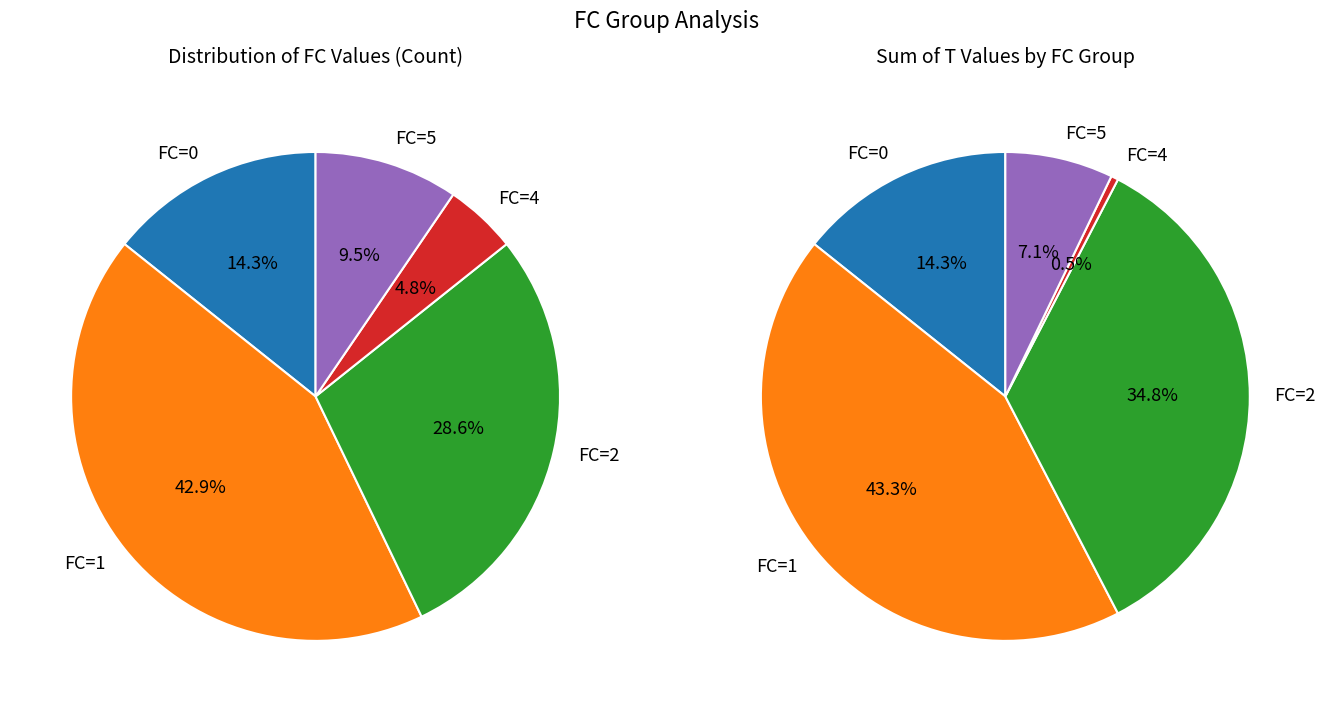

Which category has the smallest portion of the pie?

4